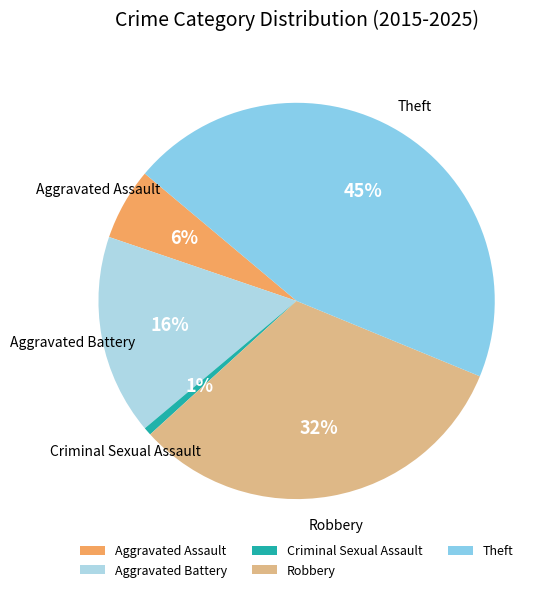

Is it true that Robbery is 32% of the pie?

True